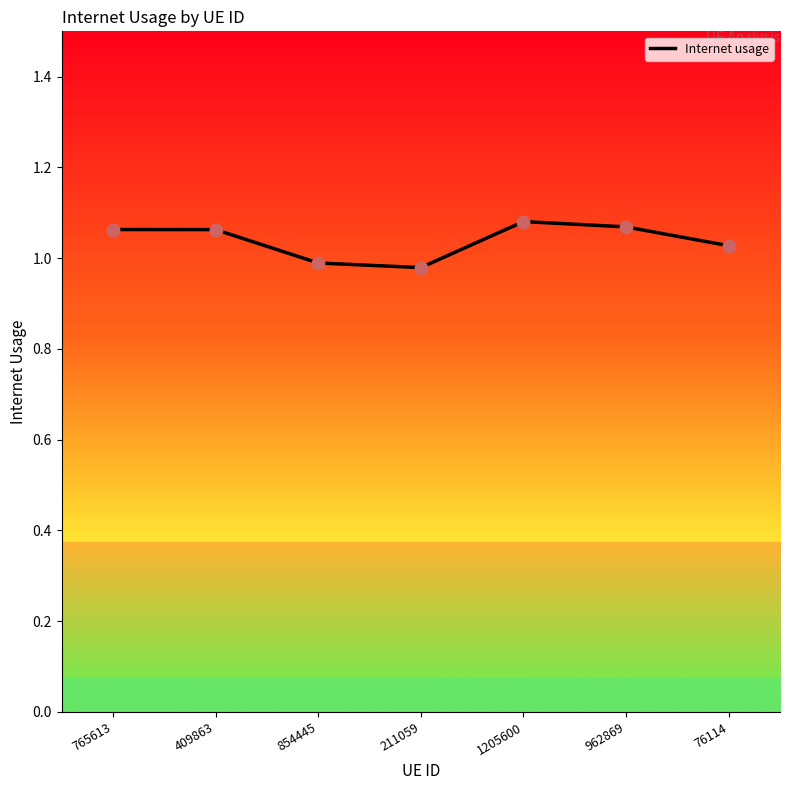

Approximately how many times larger is the value at 211059 compared to 1205600?

0.9